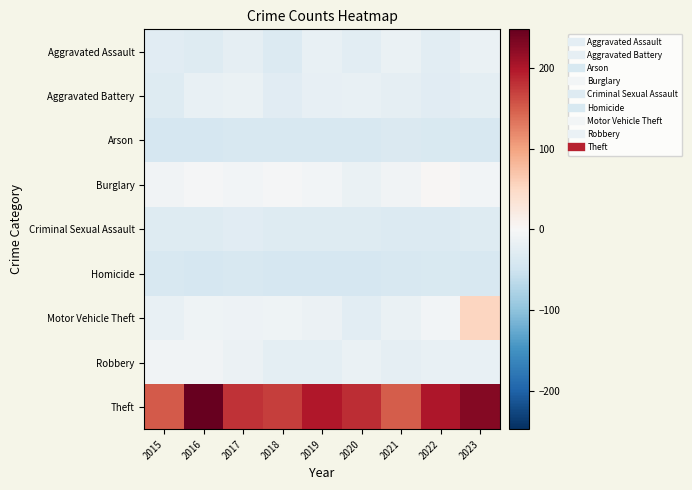

Reading right to left, transcribe all the data shown in this chart.

Aggravated Assault: 2023=-16.3	2022=-26.3	2021=-16.3	2020=-25.3	2019=-19.3	2018=-34.3	2017=-21.3	2016=-31.3	2015=-28.3
Aggravated Battery: 2023=-24.3	2022=-28.3	2021=-21.3	2020=-19.3	2019=-20.3	2018=-27.3	2017=-16.3	2016=-19.3	2015=-32.3
Arson: 2023=-39.3	2022=-38.3	2021=-36.3	2020=-40.3	2019=-40.3	2018=-40.3	2017=-40.3	2016=-41.3	2015=-41.3
Burglary: 2023=-7.3	2022=2.7	2021=-9.3	2020=-16.3	2019=-6.3	2018=-2.3	2017=-7.3	2016=-3.3	2015=-9.3
Criminal Sexual Assault: 2023=-32.3	2022=-33.3	2021=-33.3	2020=-32.3	2019=-32.3	2018=-32.3	2017=-27.3	2016=-31.3	2015=-31.3
Homicide: 2023=-40.3	2022=-37.3	2021=-40.3	2020=-41.3	2019=-41.3	2018=-41.3	2017=-40.3	2016=-41.3	2015=-39.3
Motor Vehicle Theft: 2023=53.7	2022=-7.3	2021=-17.3	2020=-25.3	2019=-15.3	2018=-10.3	2017=-13.3	2016=-10.3	2015=-19.3
Robbery: 2023=-18.3	2022=-18.3	2021=-21.3	2020=-16.3	2019=-24.3	2018=-23.3	2017=-15.3	2016=-8.3	2015=-8.3
Theft: 2023=226.7	2022=199.7	2021=150.7	2020=183.7	2019=198.7	2018=171.7	2017=179.7	2016=247.7	2015=152.7